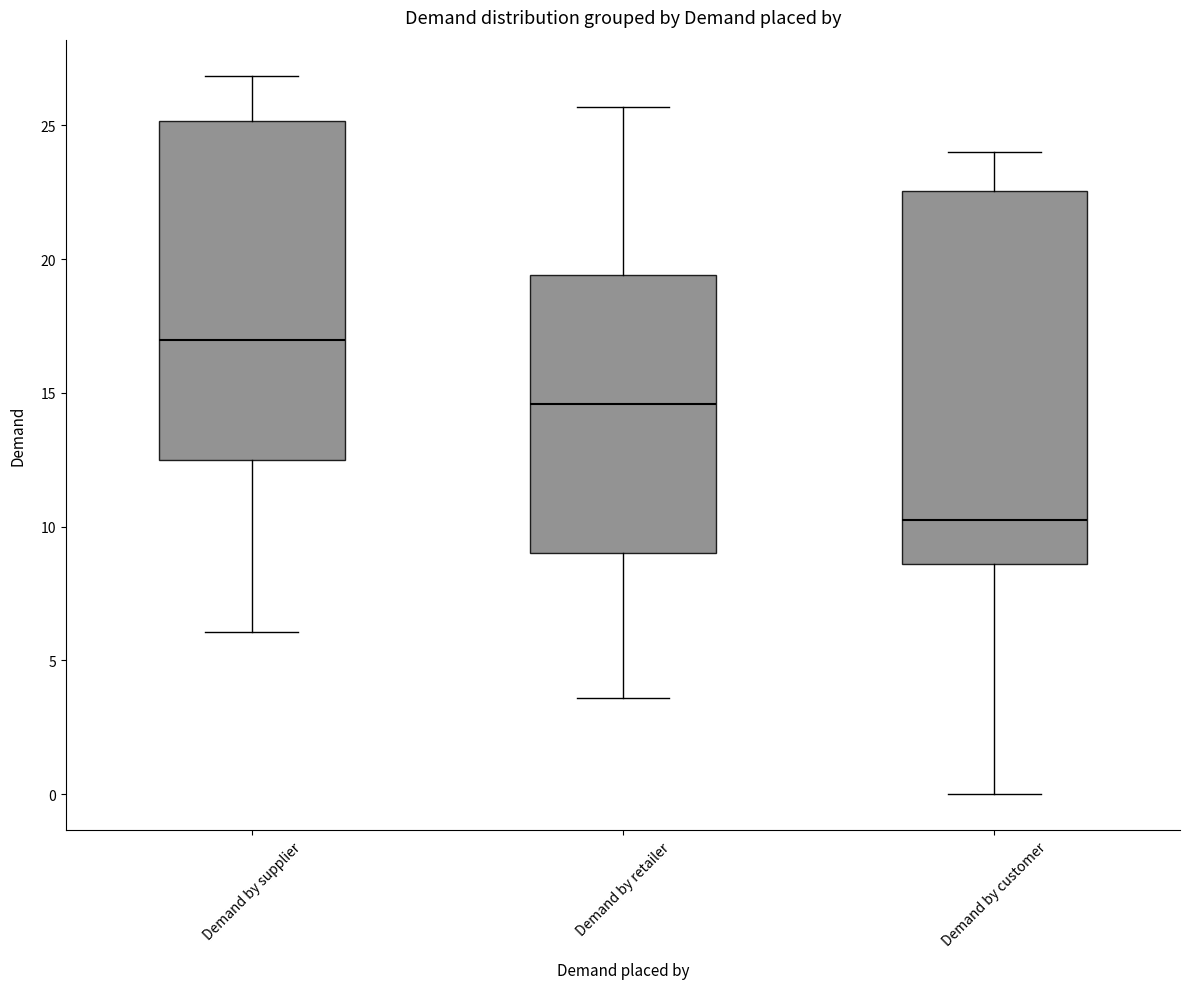

Comparing the boxes themselves (not the whiskers), which one is the tallest?

Demand by customer